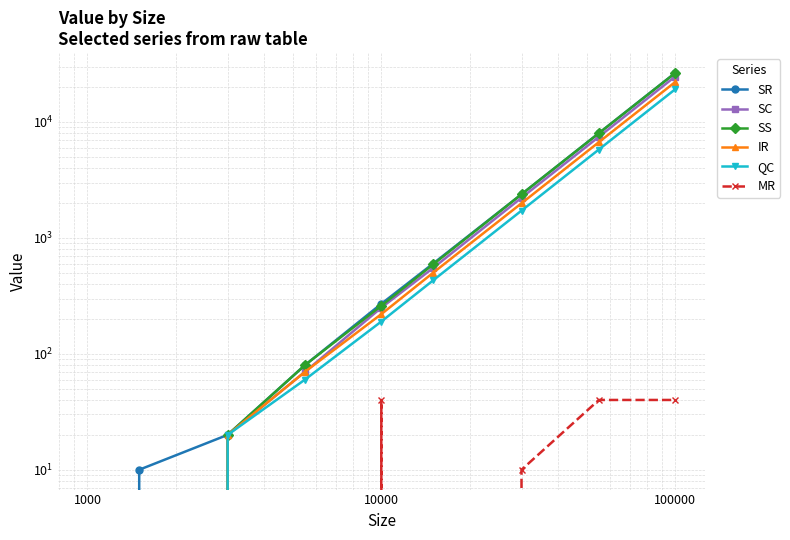

True or false: SC and IR intersect in this chart.

False